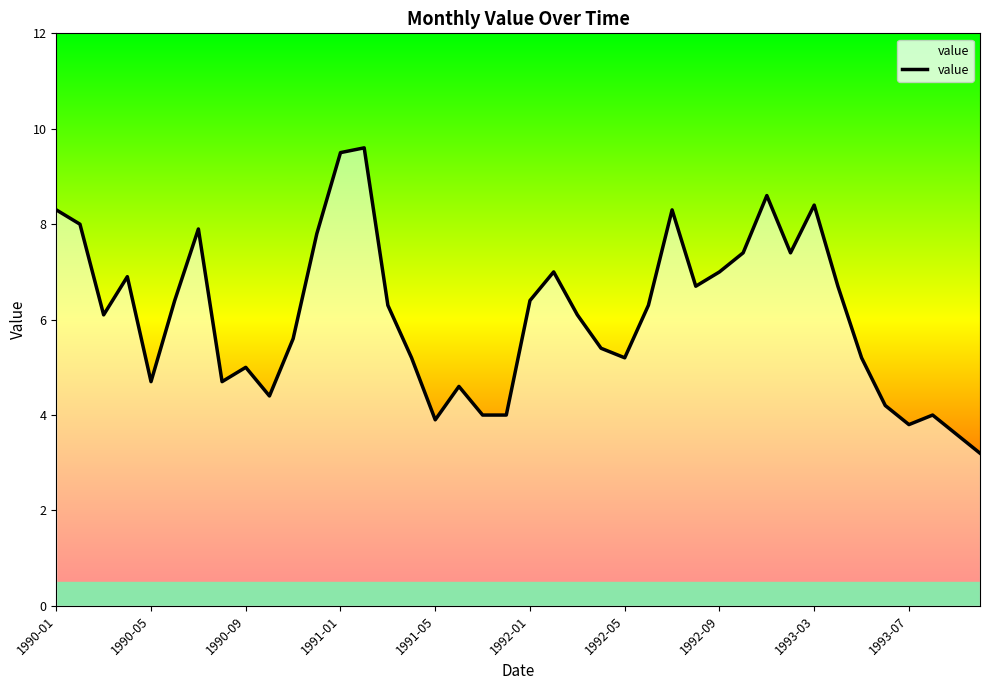

What is the greatest value displayed?

9.6